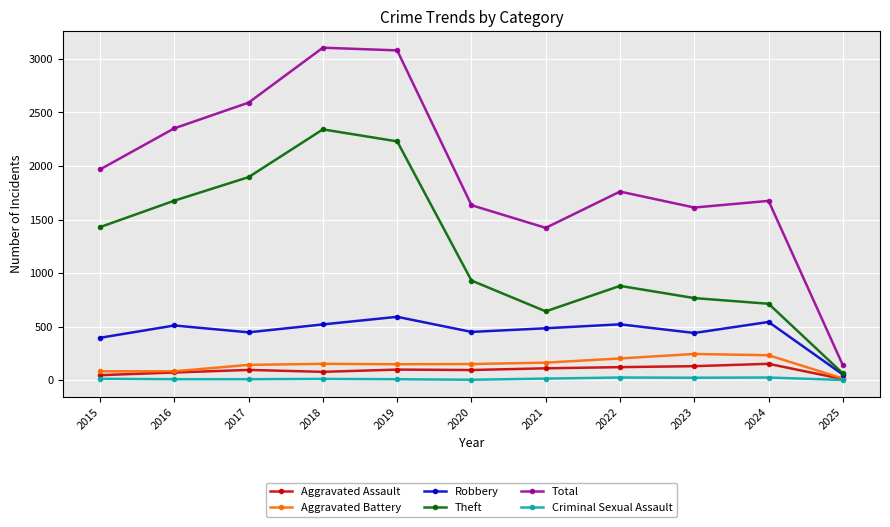

What is the difference between the highest and lowest values at 2016?

2344